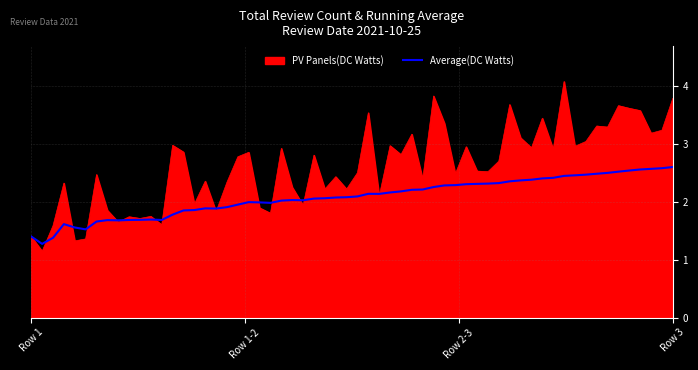

Which series has the largest total across all categories?

PV Panels(DC Watts)